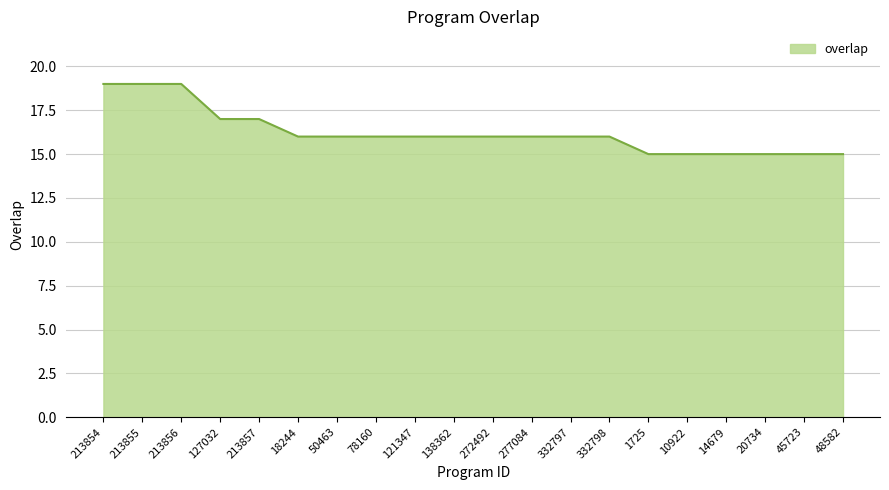

What is the smallest value displayed?

15